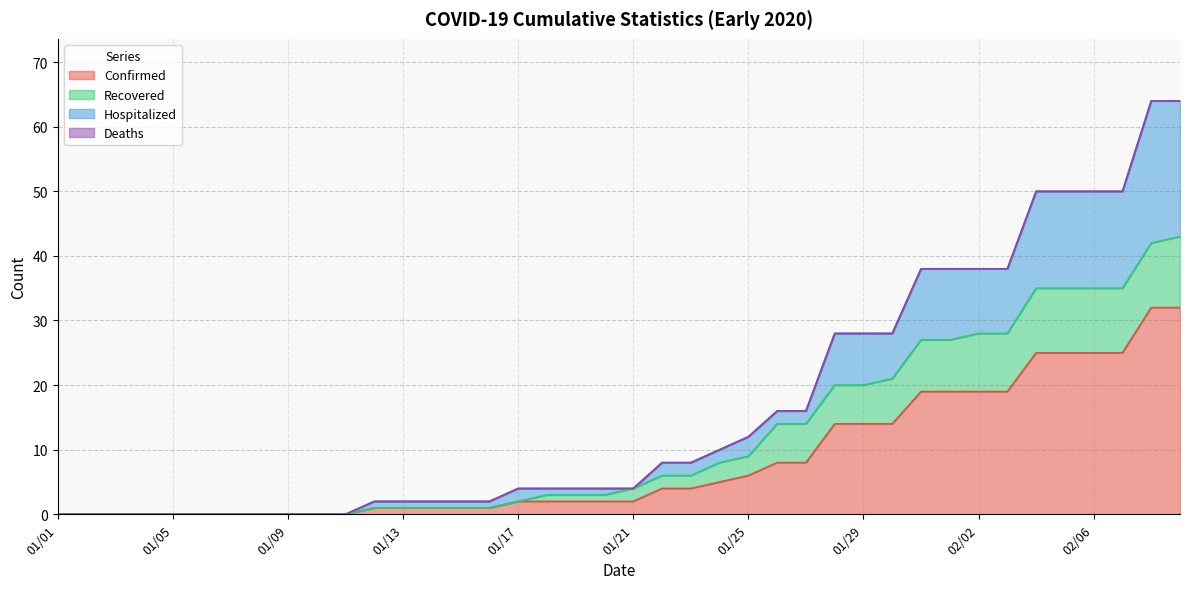

What position from the left is 01/03?

3